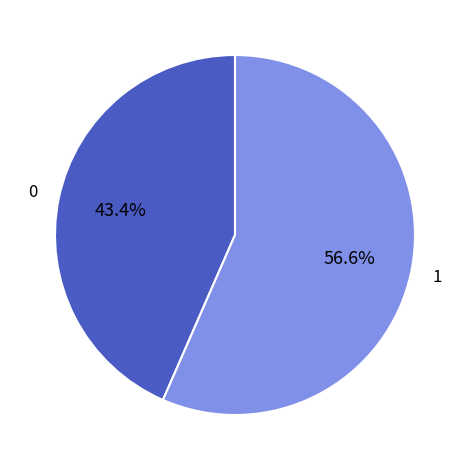

Does any single category account for the majority?

Yes